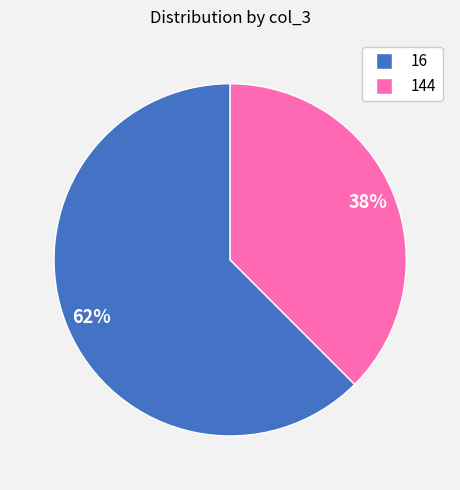

Do 16 and 144 together represent more than half of the pie?

Yes